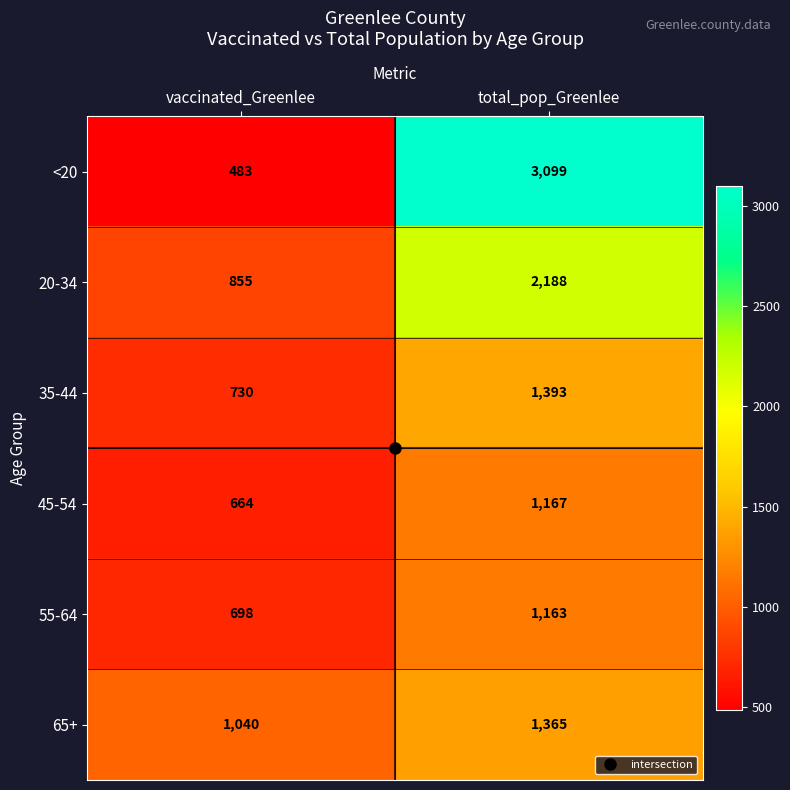

The value of <20 at vaccinated_Greenlee is 483. True or false?

True